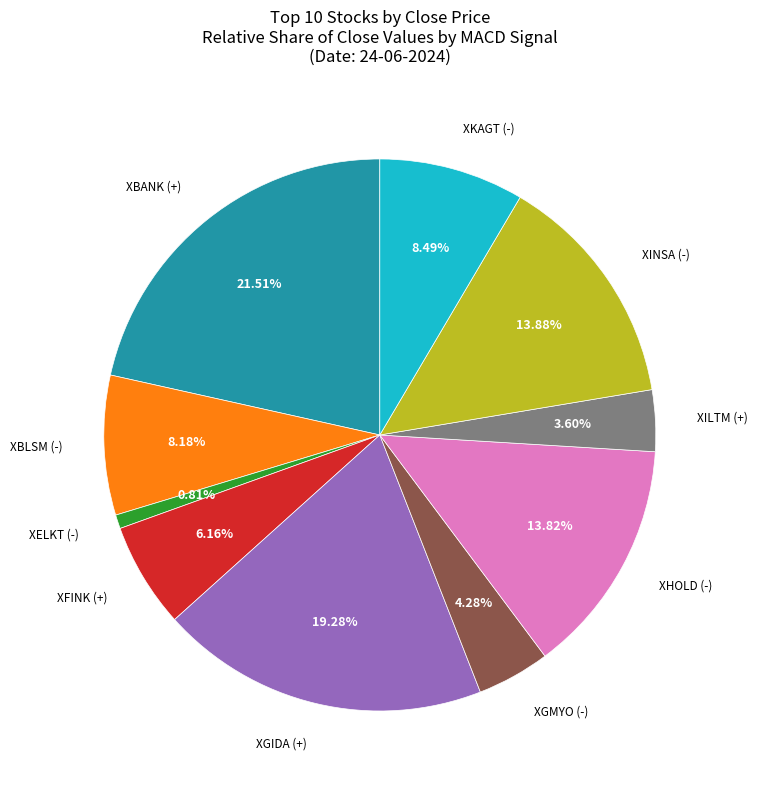

Does any single category account for the majority?

No